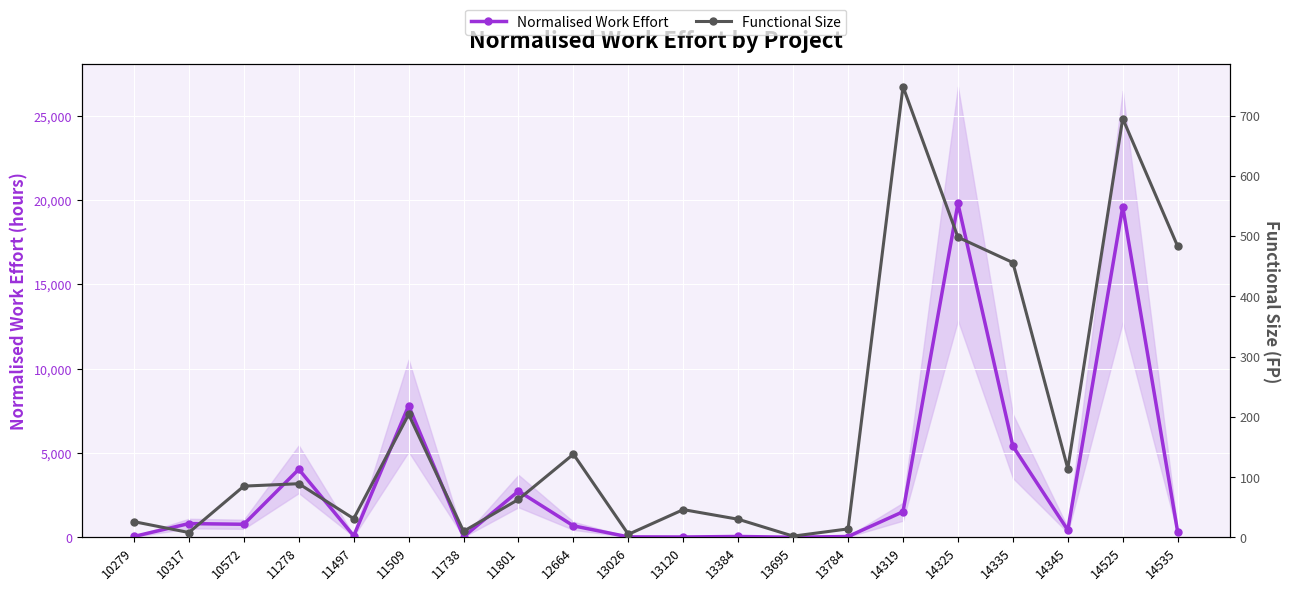

List the series in order of their overall mean, highest first.

Normalised Work Effort, Functional Size